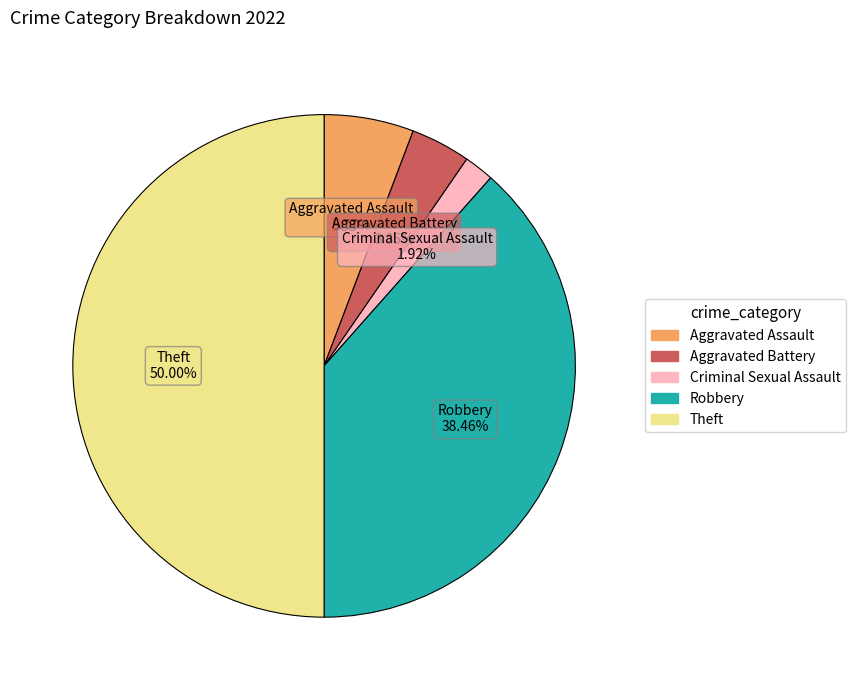

Count the number of slices in the pie.

5